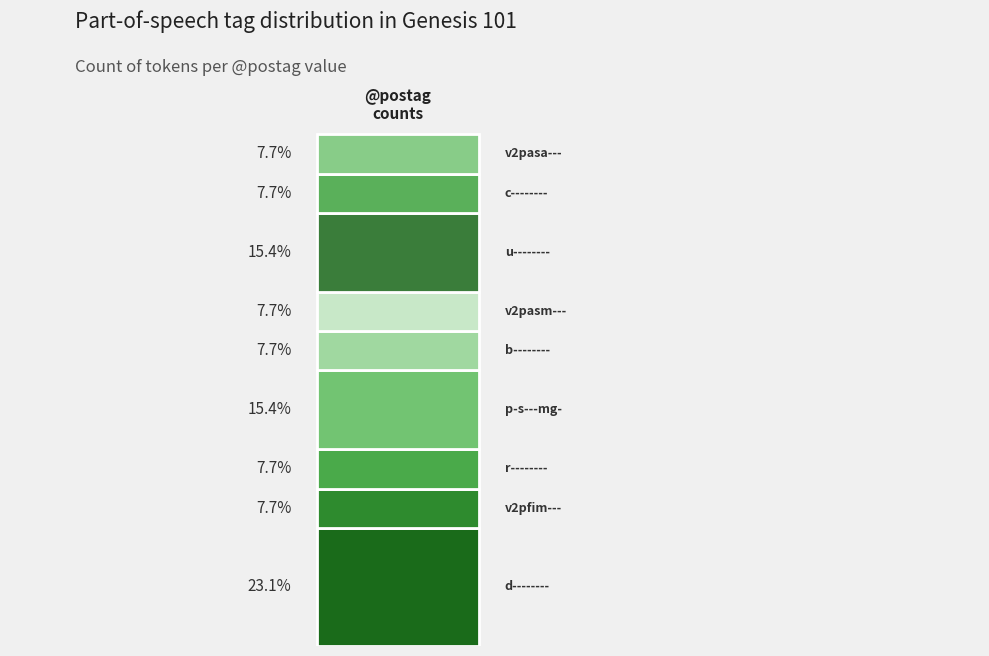

How many bars are there in total?

1